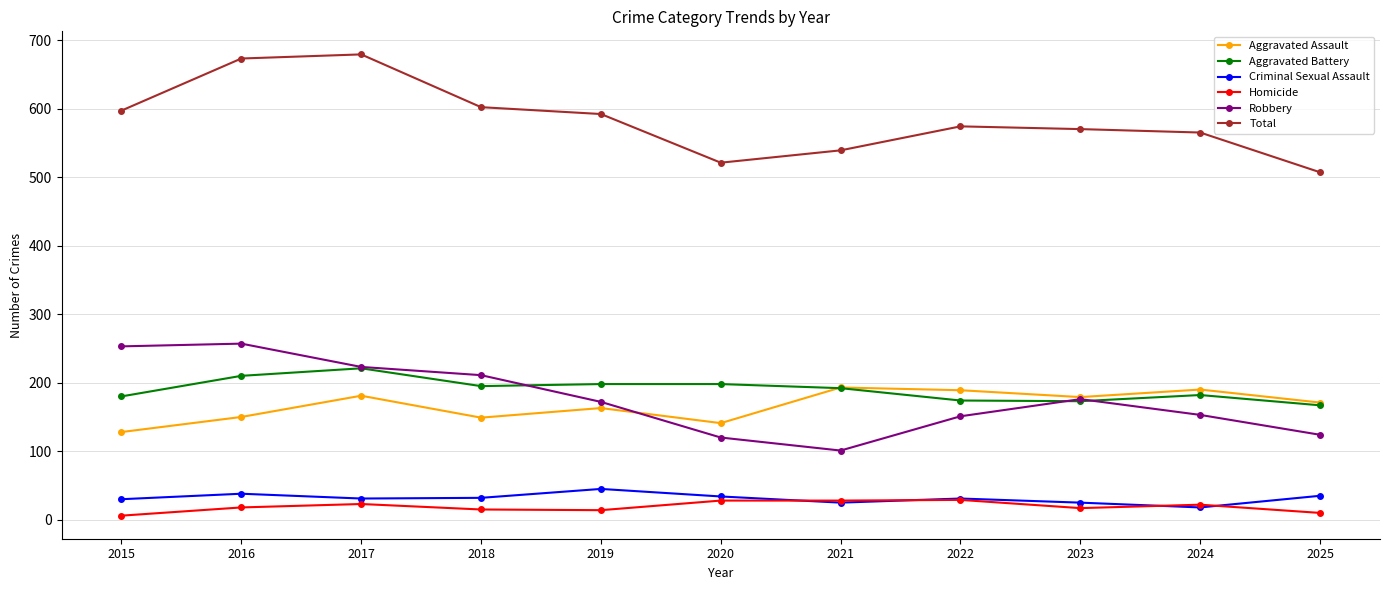

True or false: Criminal Sexual Assault has a value of 38 at 2016.

True